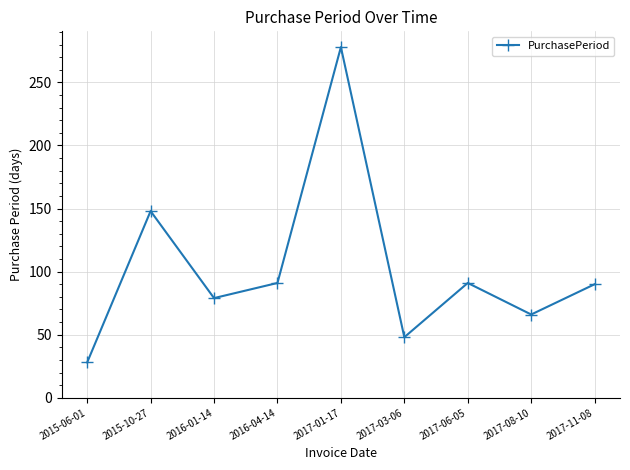

How many interior local valleys (lower than both neighbors) does the data have?

3